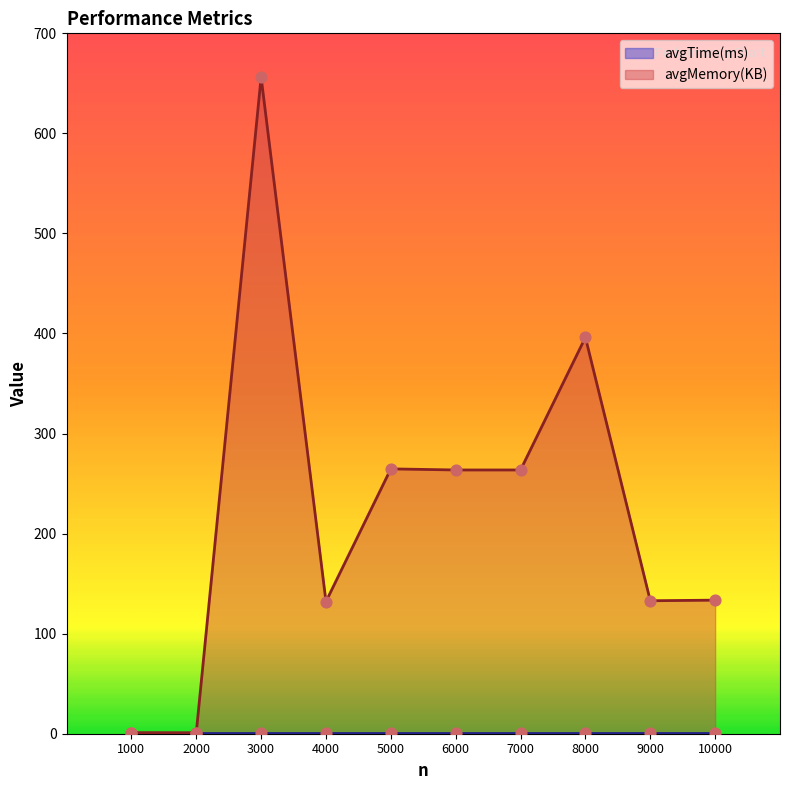

Between 8000 and 9000, which is larger?

8000